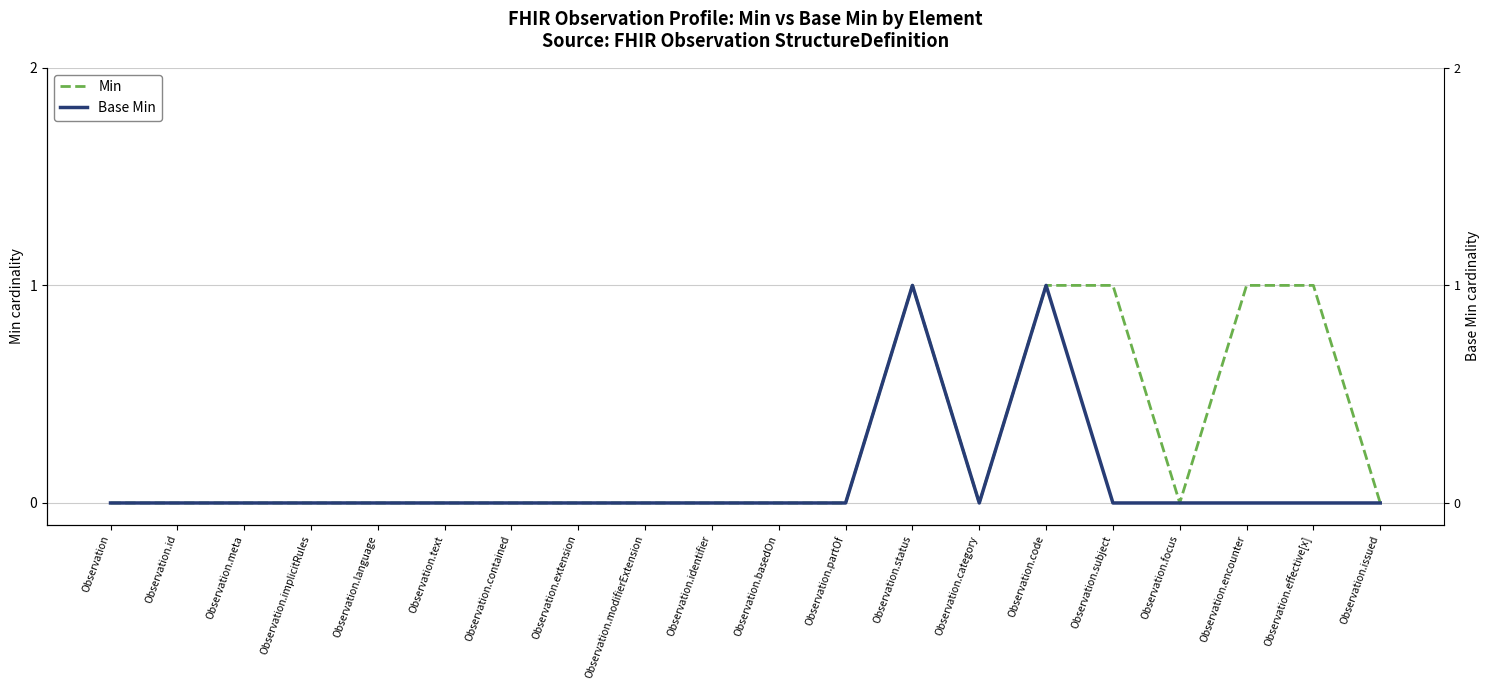

True or false: Base Min has a value of -1 at Observation.modifierExtension.

False